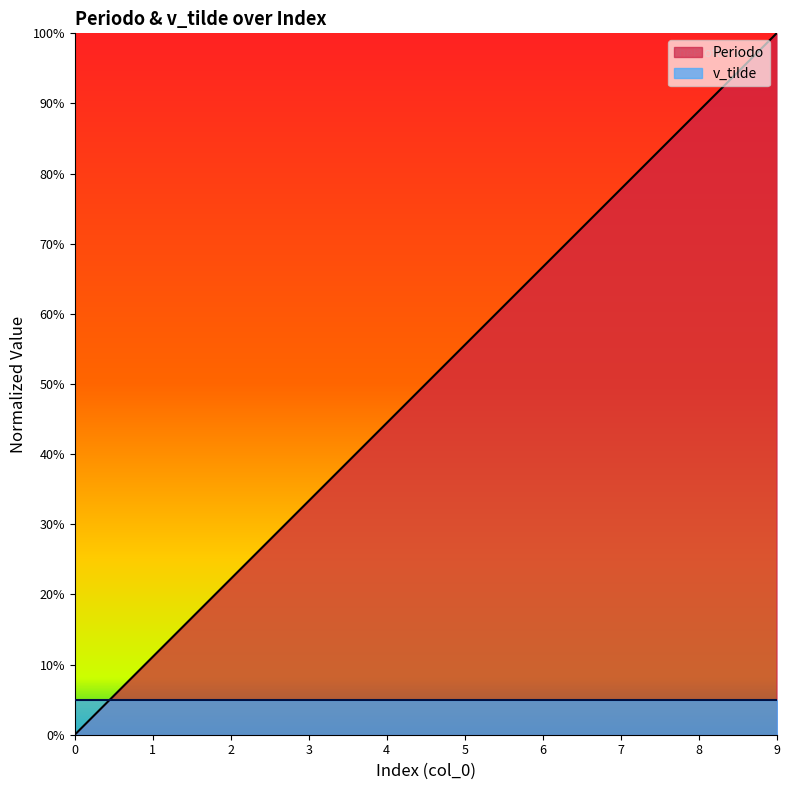

List the labels in order of value, smallest first.

0, 1, 2, 3, 4, 5, 6, 7, 8, 9